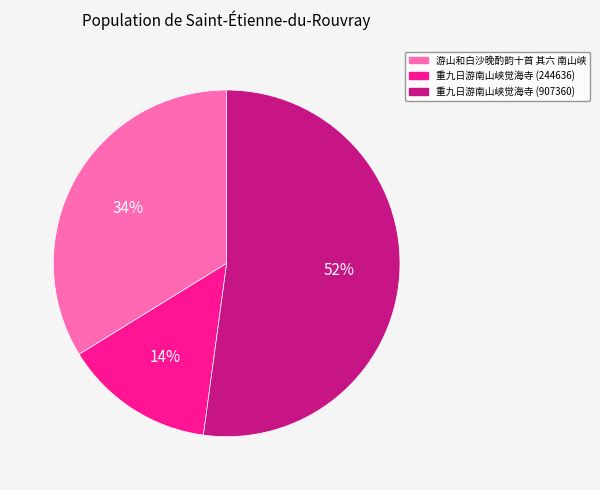

How many slices are in this pie chart?

3